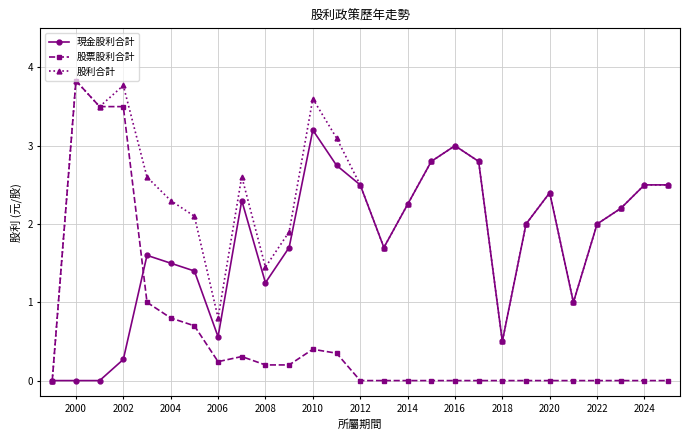

Does the chart display data point markers on the line(s)?

Yes